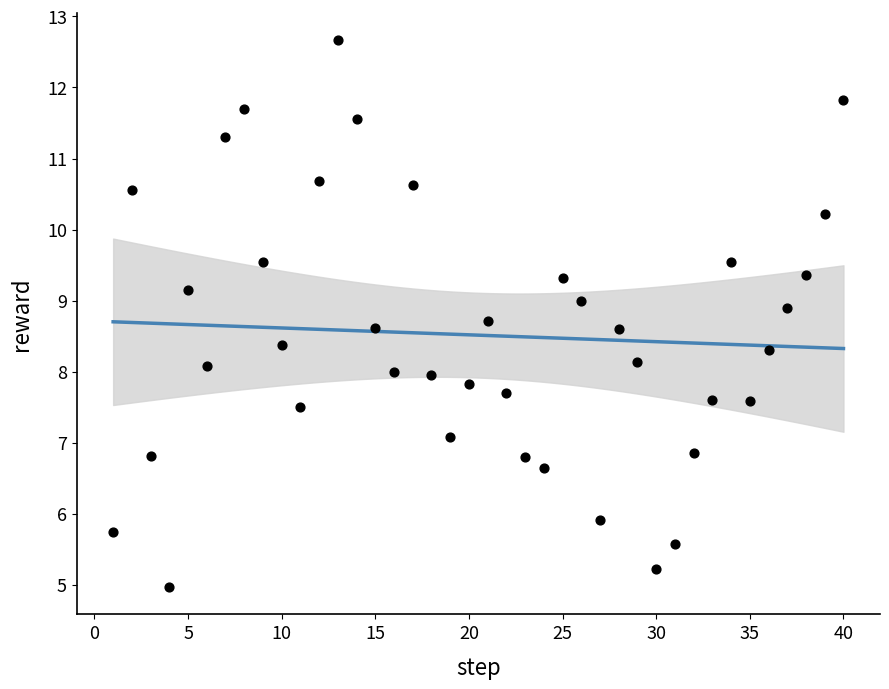

What is the range of X values (max minus min)?

39.0